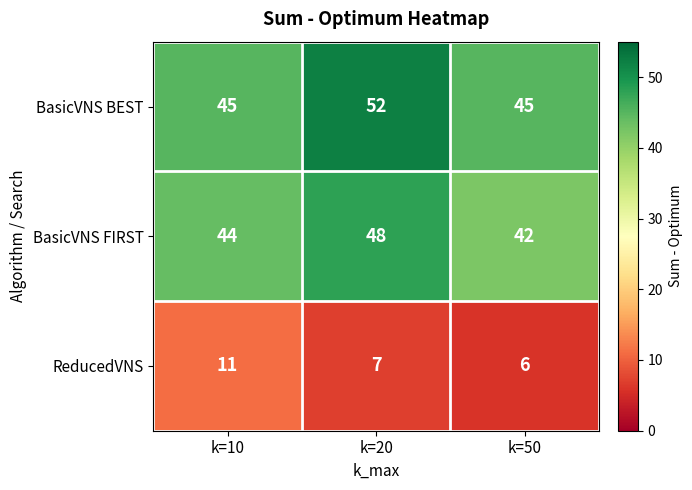

What is the greatest value displayed?

52